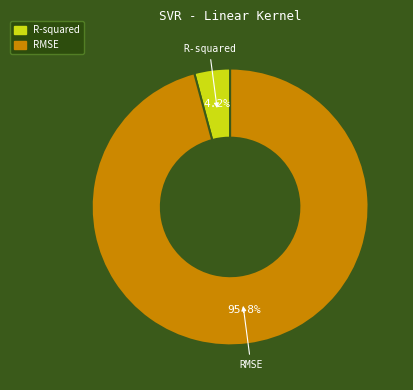

What is the smallest slice in the pie chart?

R-squared